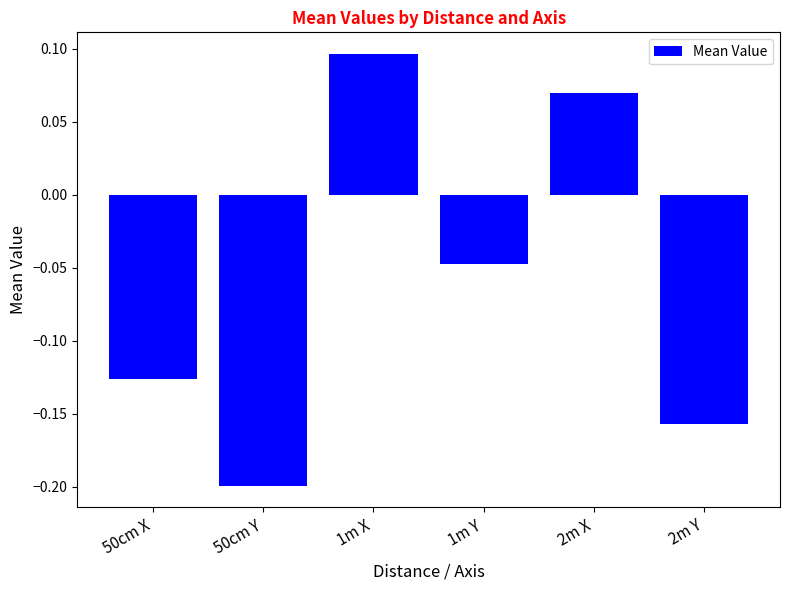

What is the difference between the values at 1m X and 50cm X?

0.2